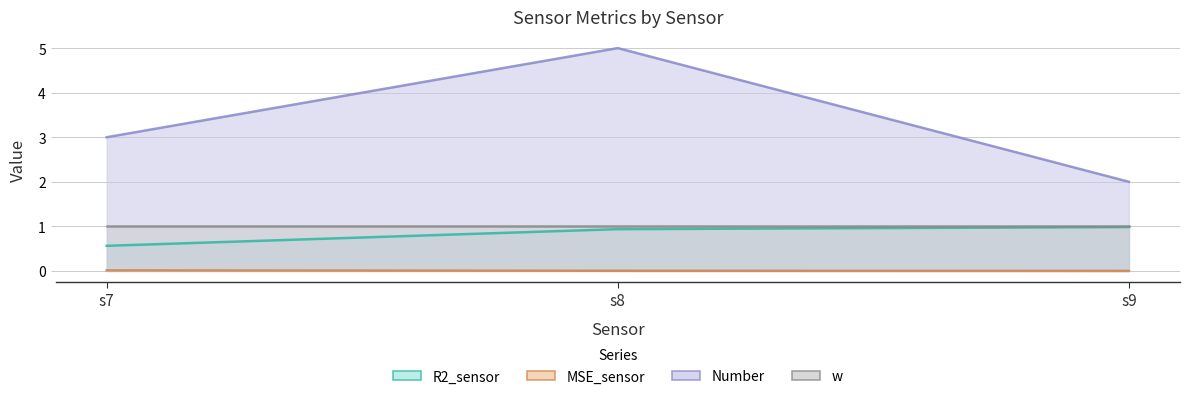

Which series has the largest range (max minus min)?

Number